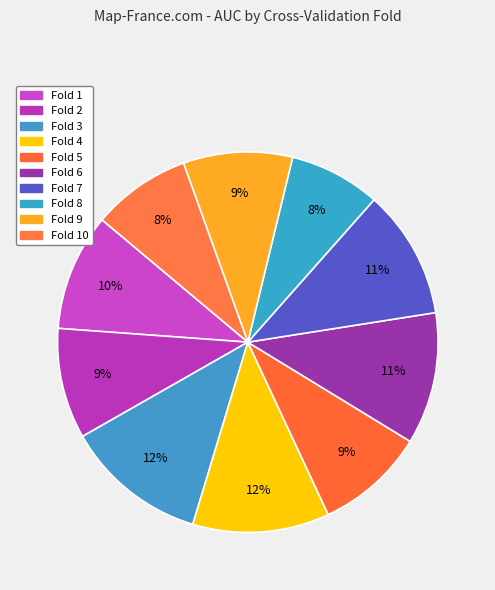

To the nearest percent, what is the difference between the largest and smallest slice percentages?

4%